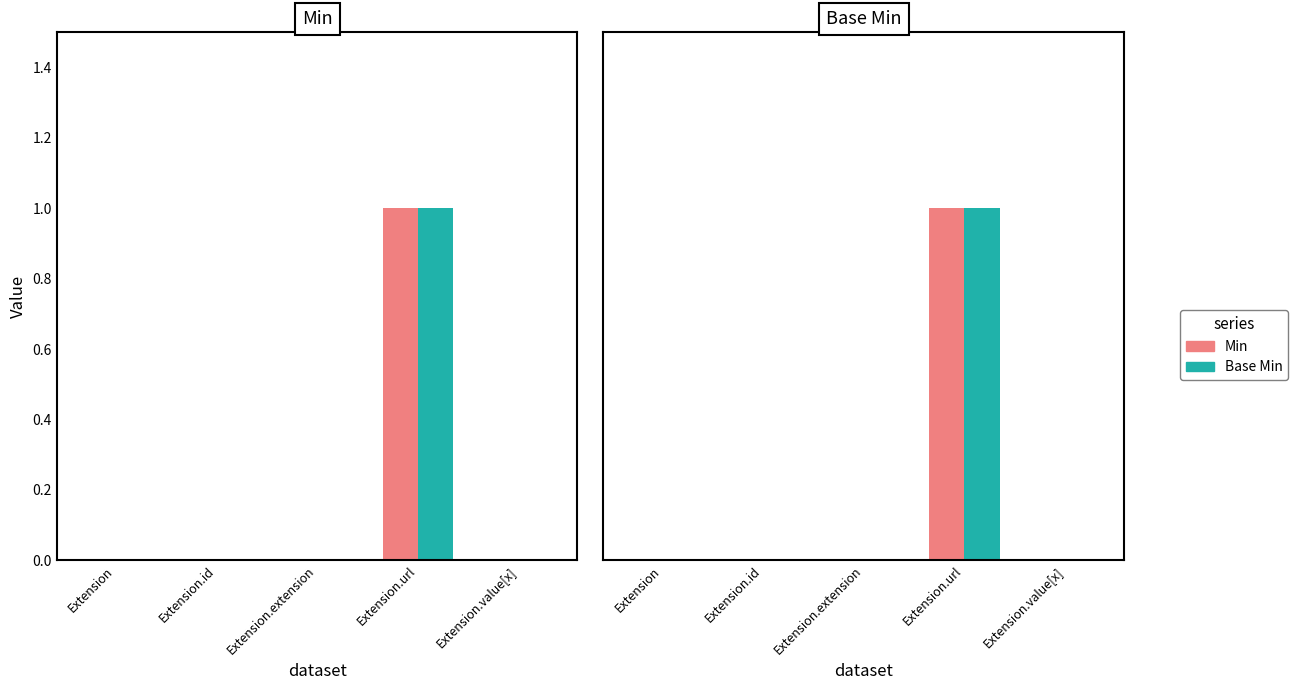

Which has a higher value, Extension.id or Extension?

Extension.id